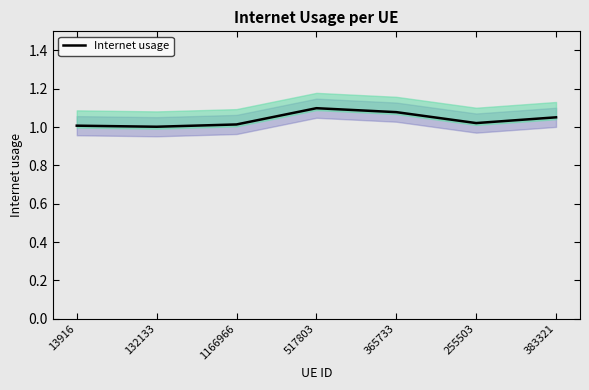

The chart shows a value of 0.5 at 13916. True or false?

False